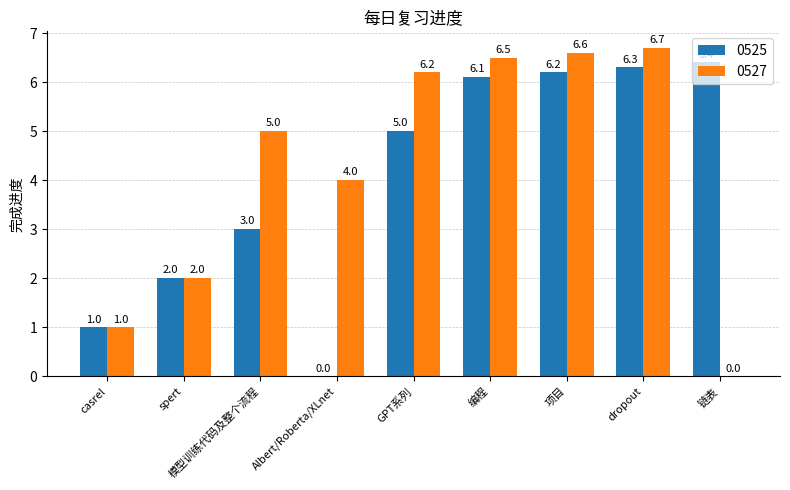

Reading left to right, extract all data points from this chart.

0525: 1.0	2.0	3.0	0.0	5.0	6.1	6.2	6.3	6.4
0527: 1.0	2.0	5.0	4.0	6.2	6.5	6.6	6.7	0.0